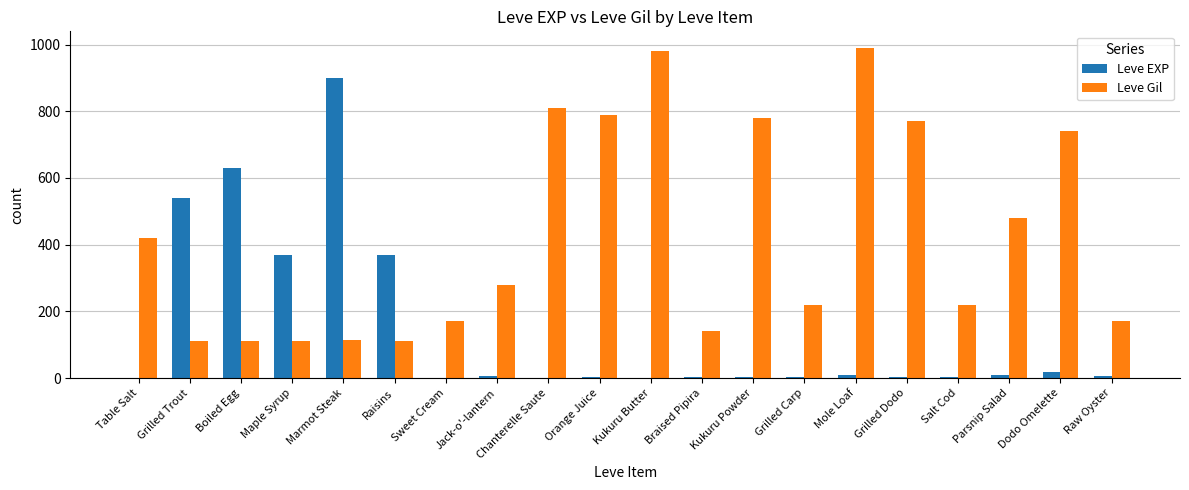

At which label is Leve Gil closest to 551?

Parsnip Salad